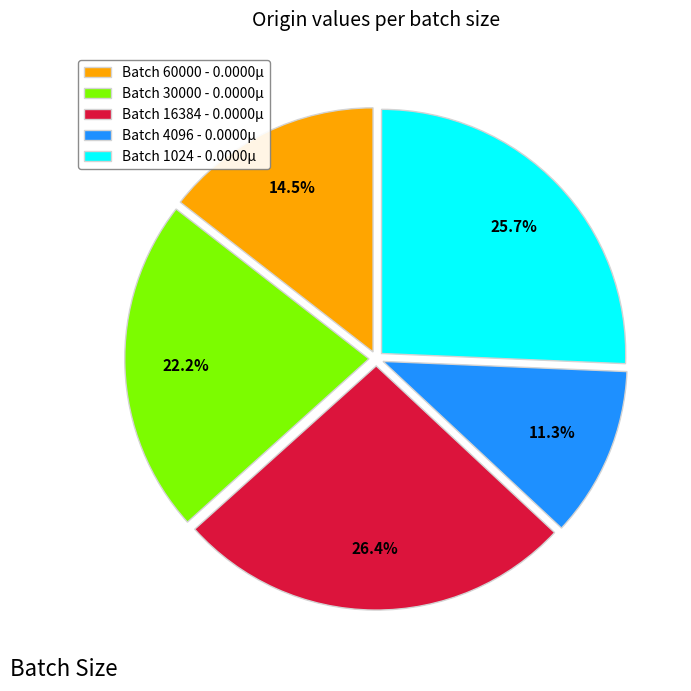

Which has a higher value, Batch 4096 - 0.0000µ or Batch 60000 - 0.0000µ?

Batch 60000 - 0.0000µ